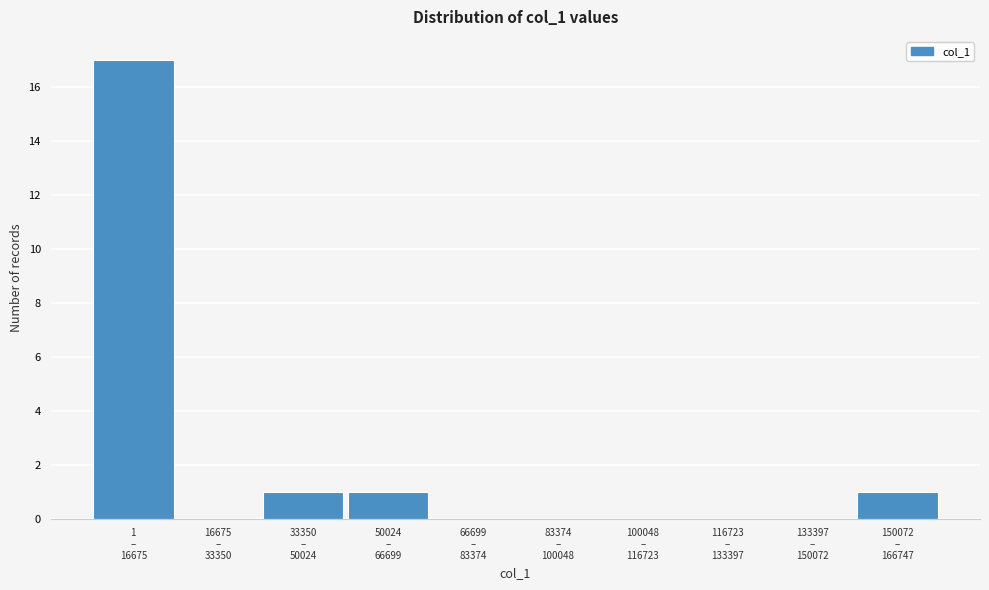

What is the sum of all values?

20